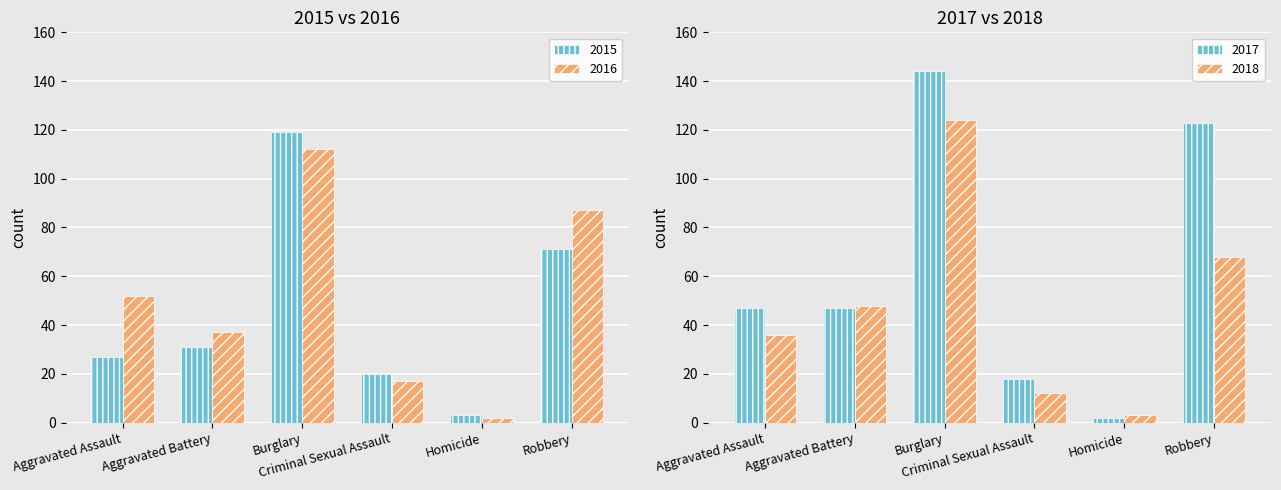

Is the value of 2015 at Criminal Sexual Assault greater than the value of 2016 at Criminal Sexual Assault?

Yes